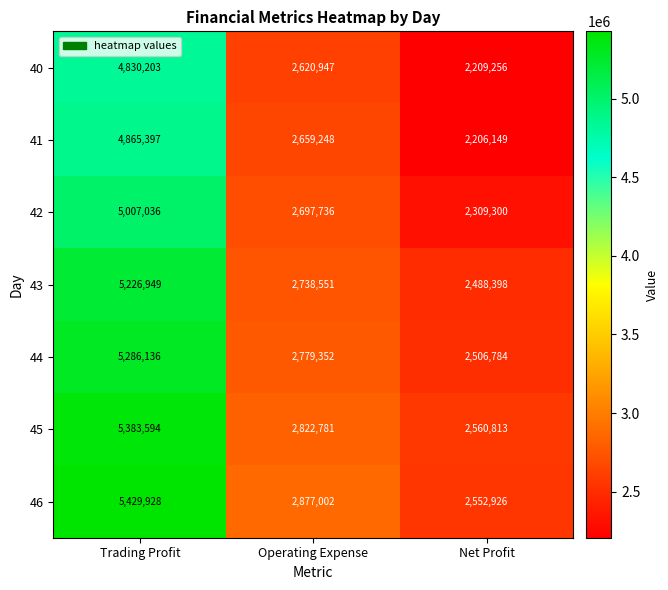

Rank the series at Trading Profit from lowest to highest value.

40, 41, 42, 43, 44, 45, 46